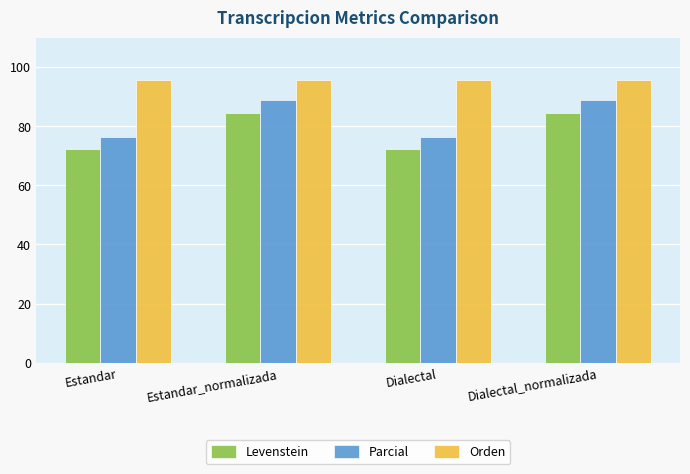

Is it true that Levenstein equals 100.1 at Dialectal?

False